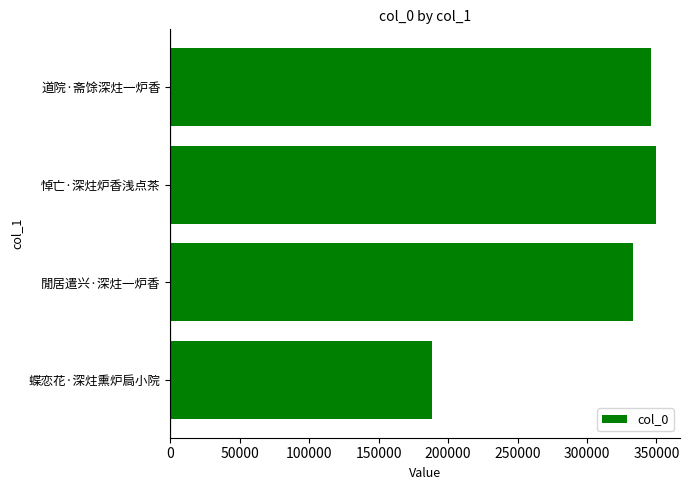

Reading bottom to top, list all the values displayed in this chart.

蝶恋花·深炷熏炉扃小院=188195	閒居遣兴·深炷一炉香=333447	悼亡·深炷炉香浅点茶=349462	道院·斋馀深炷一炉香=346082